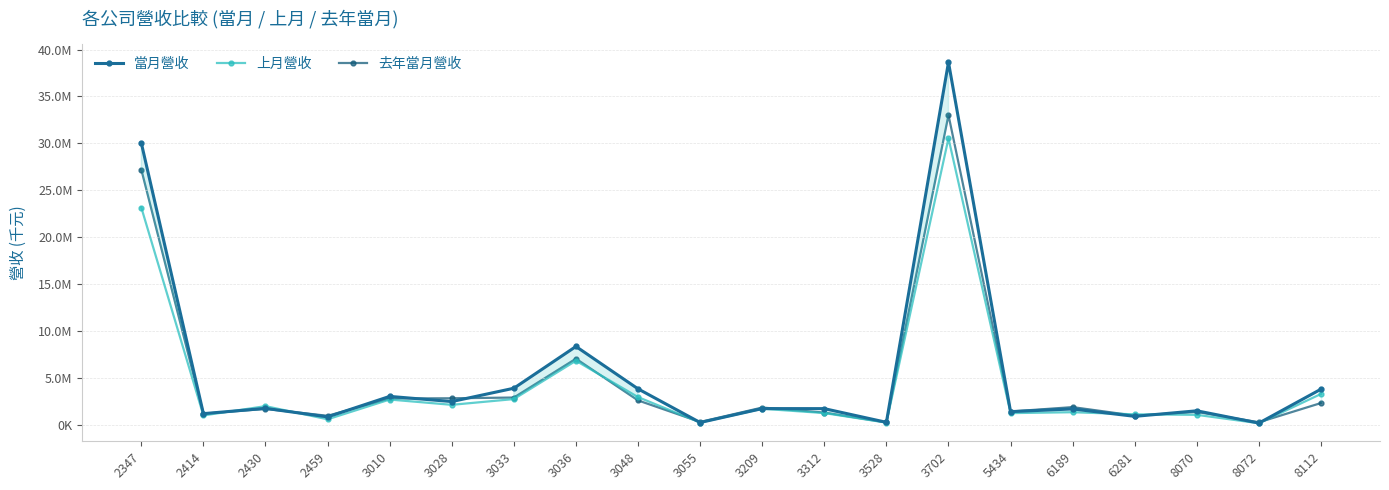

After their last crossing, which series has the higher values: 去年當月營收 or 上月營收?

上月營收